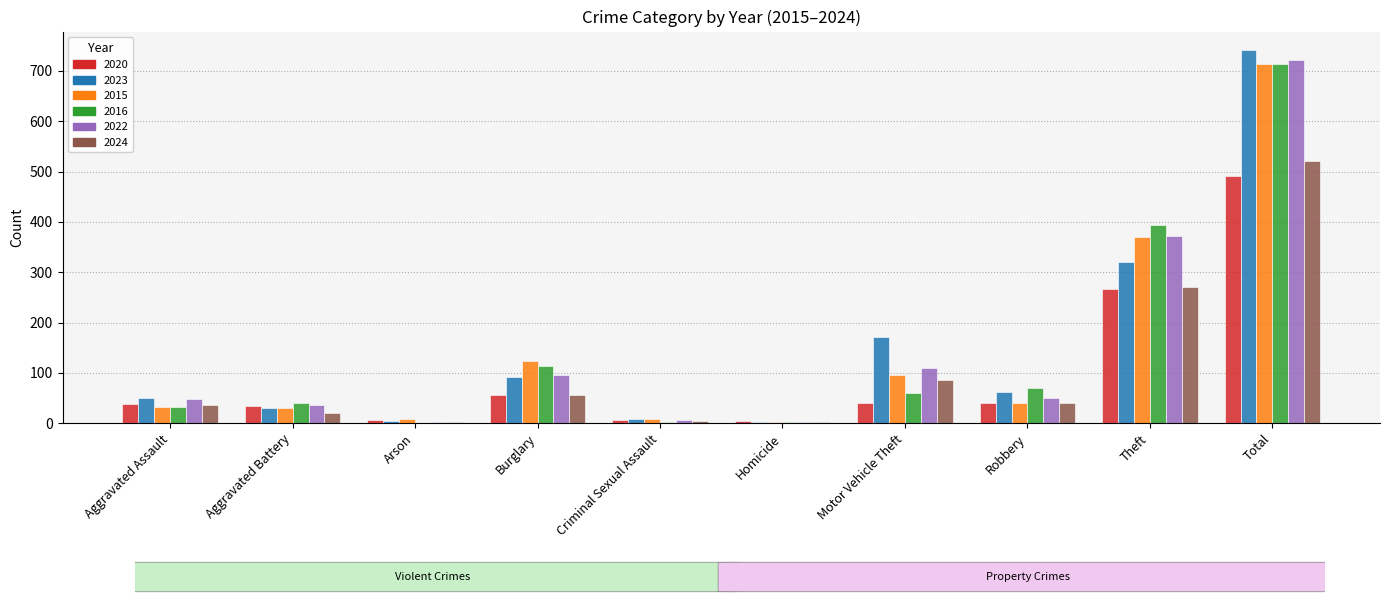

True or false: 2015 has a value of 31 at Aggravated Battery.

True